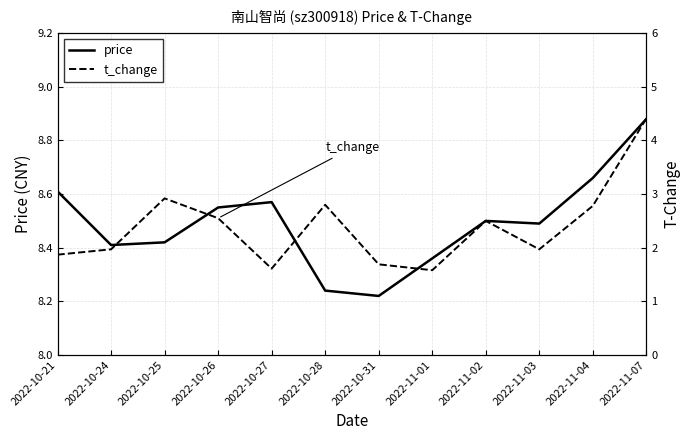

What are all the series names shown in the legend?

price, t_change